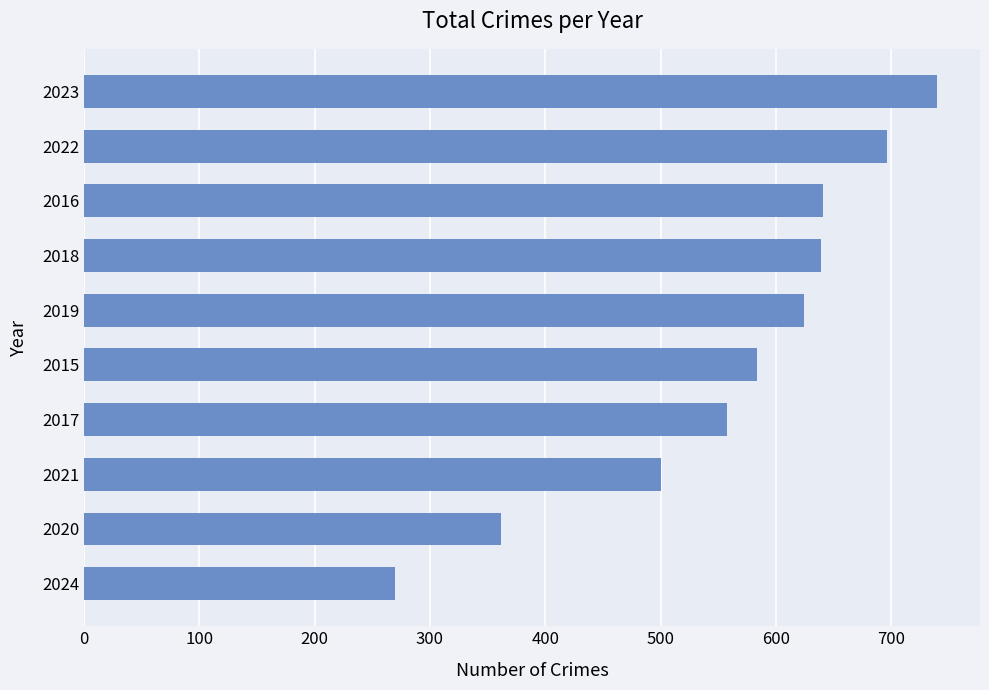

Approximately how many times larger is the value at 2018 compared to 2015?

1.1